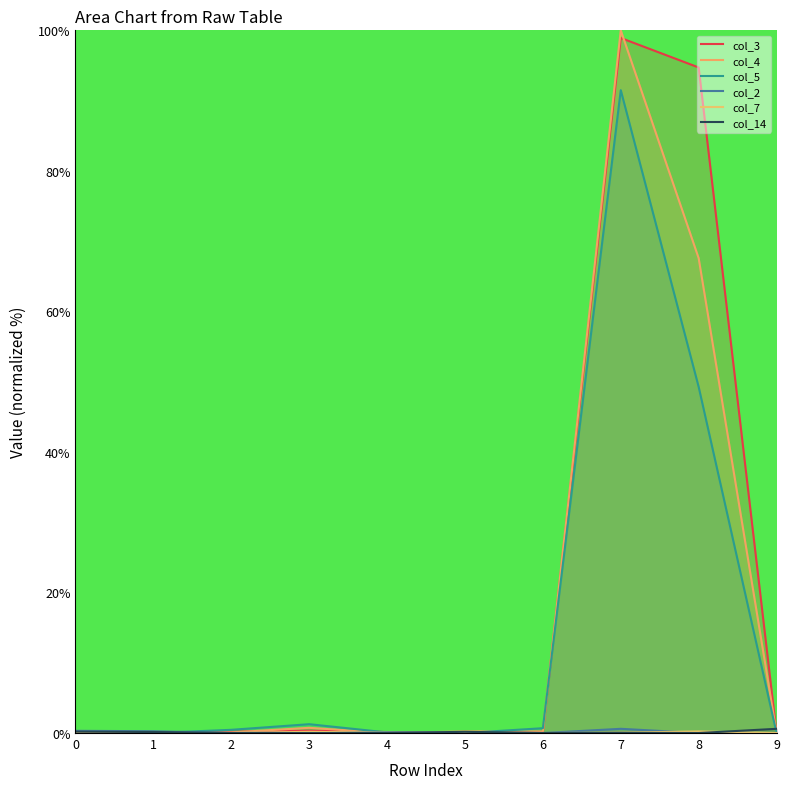

How many positive values does the col_3 series have?

9